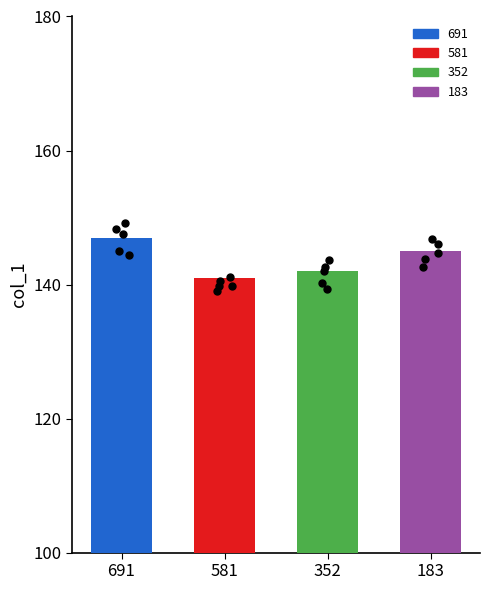

What is the change in value from 352 to 183?

+3